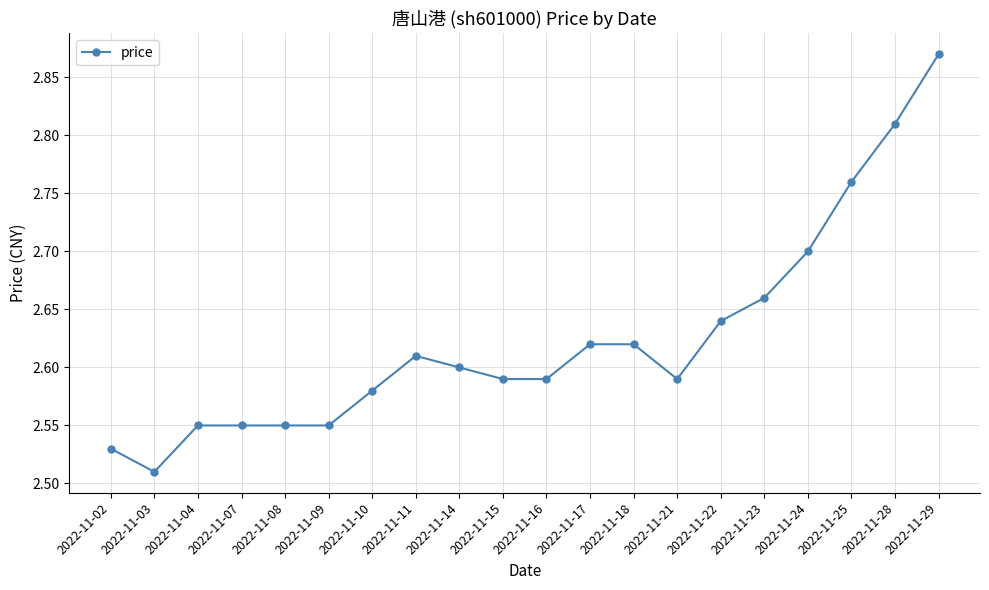

Which label corresponds to the largest value in the chart?

2022-11-29